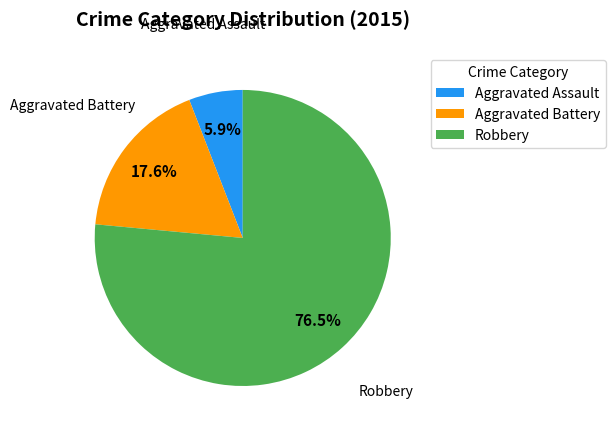

Between Robbery and Aggravated Assault, which is larger?

Robbery